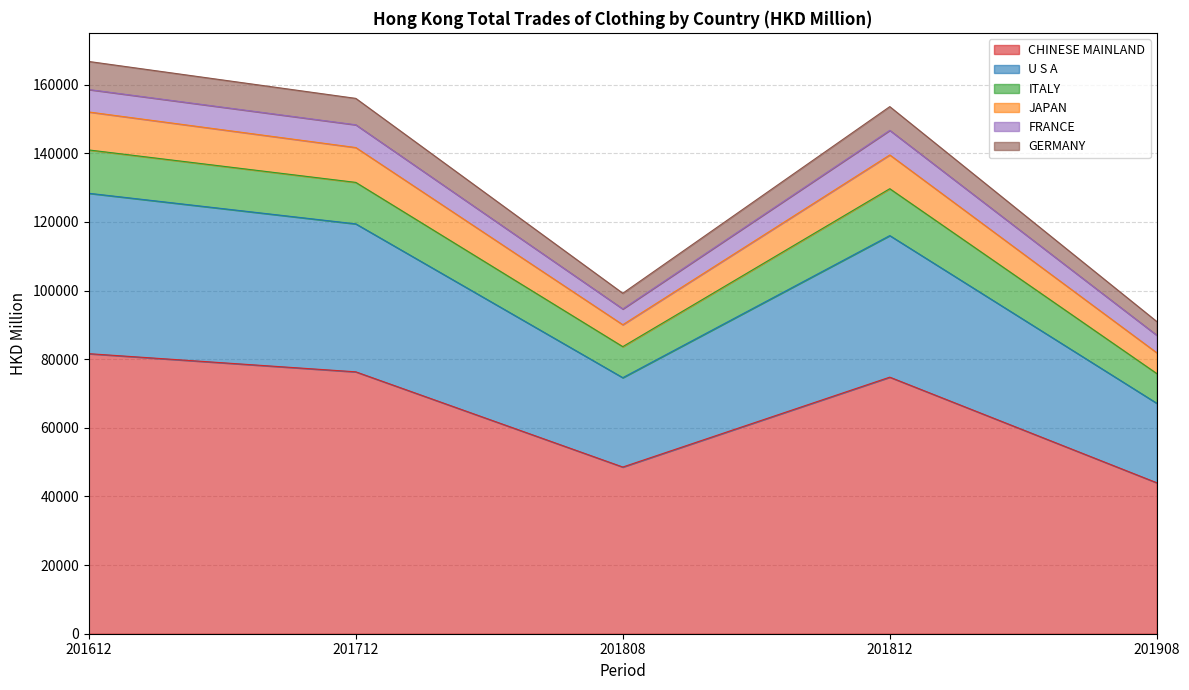

Which has a higher value, 201712 or 201812?

201712